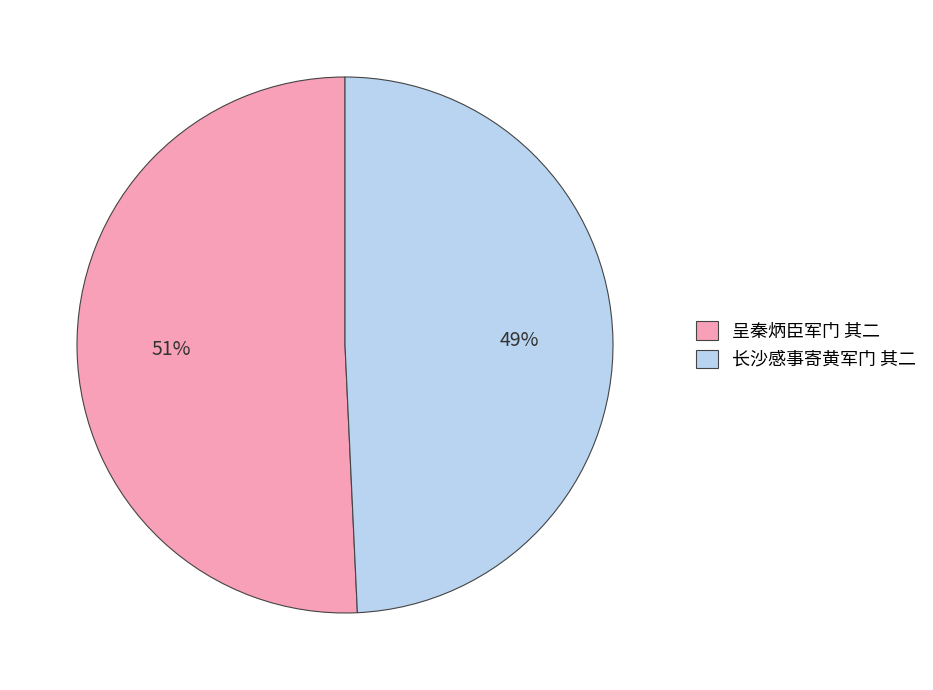

Which slice is the smallest?

长沙感事寄黄军门 其二